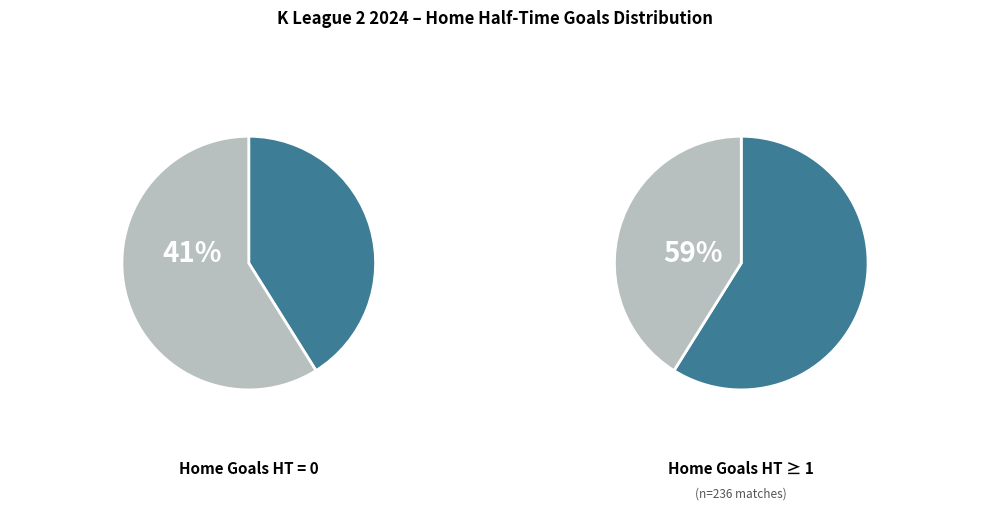

True or false: 0 Goals accounts for 46% of the total.

False